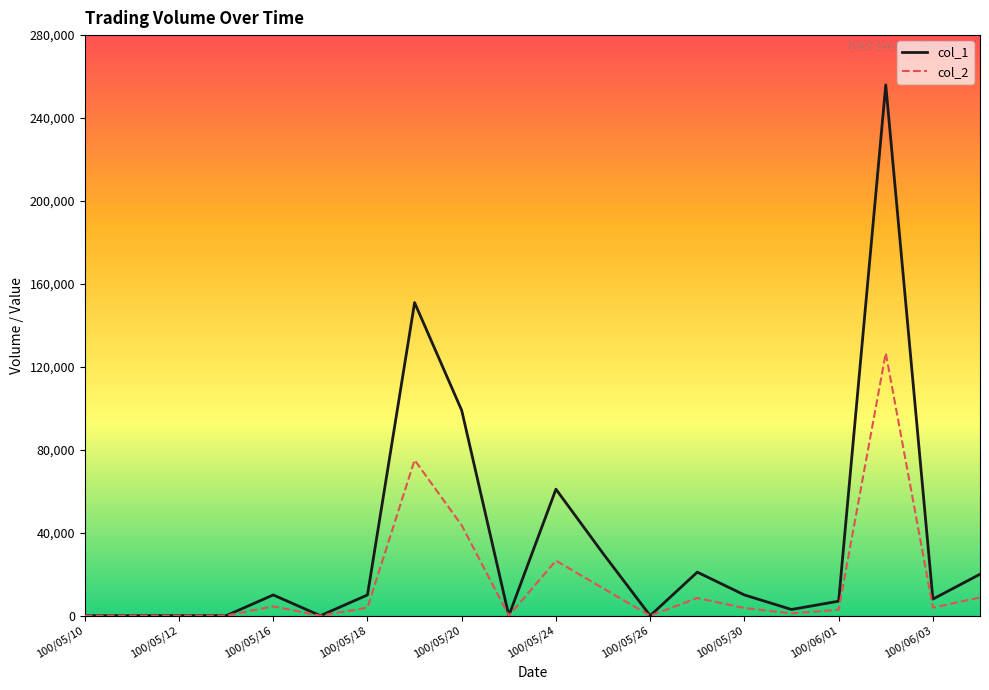

List the series in order of their peak value, highest first.

col_1, col_2